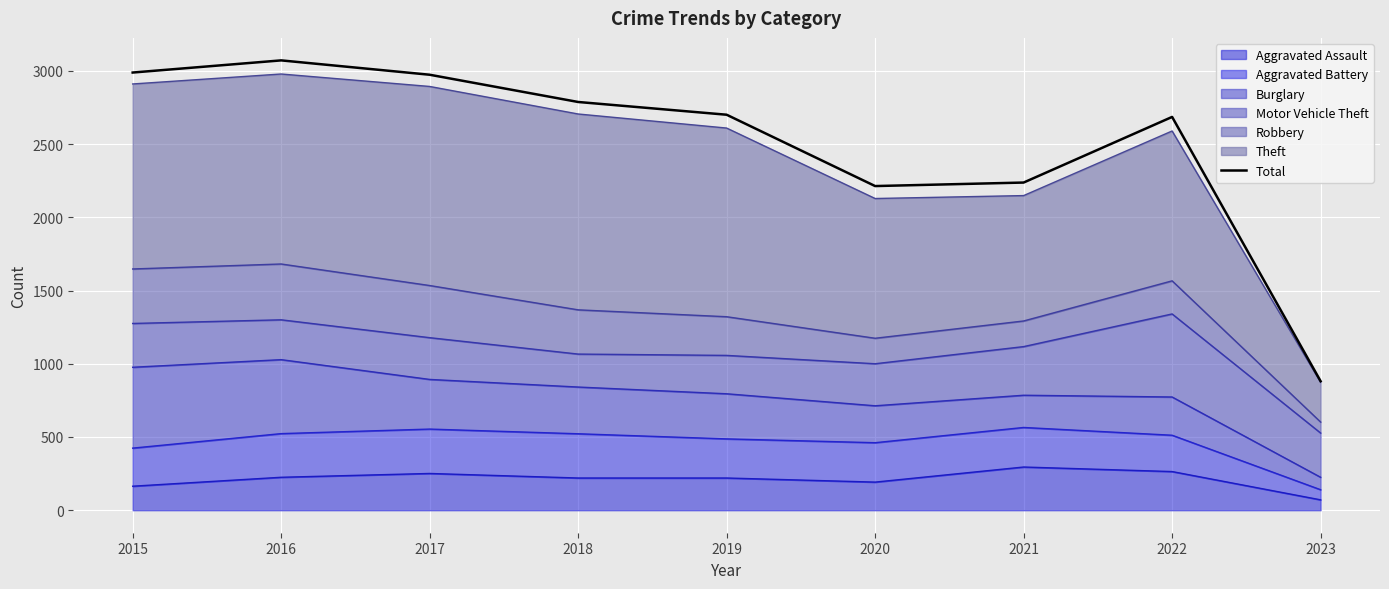

What is the value of the 1st point from the left?

2988